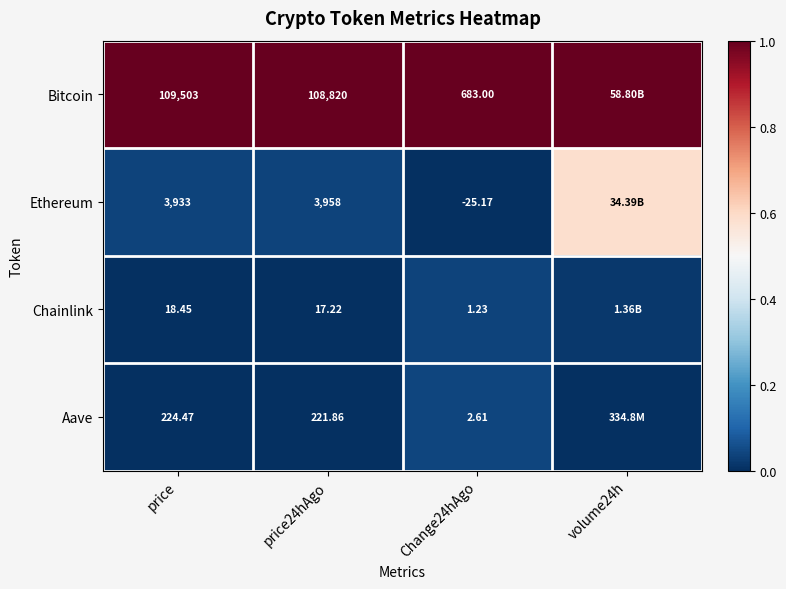

Is the value of Bitcoin at price greater than the value of Chainlink at Change24hAgo?

Yes